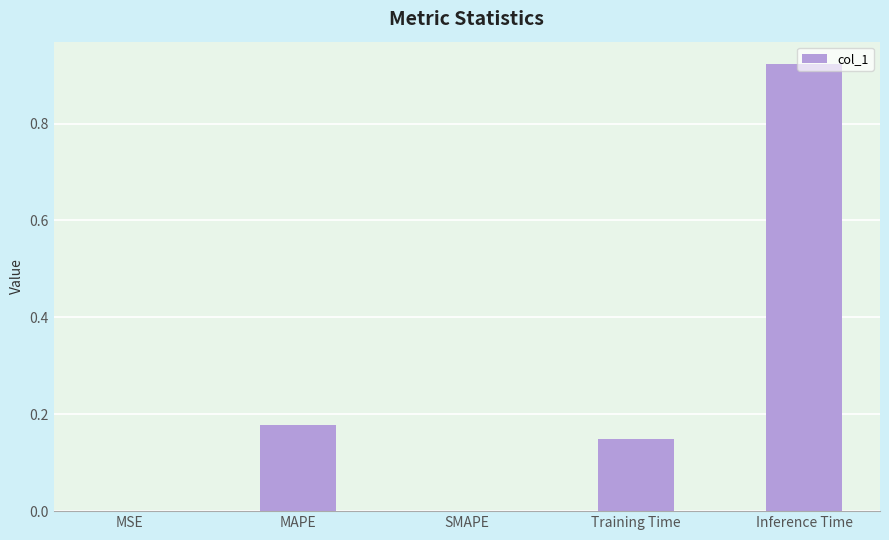

Is it true that the value at MSE is 0.0?

True